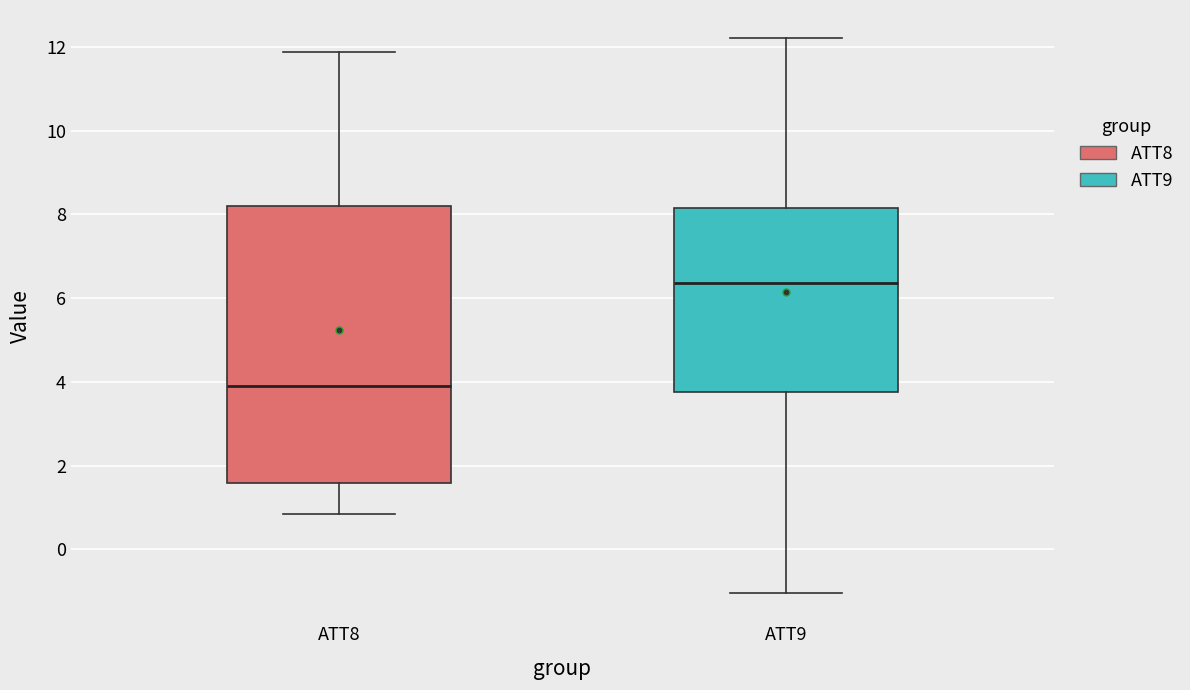

Reading left to right, transcribe this box plot: for each box, give where its median line is, the range the box spans, and where its two whiskers end, as read against the y-axis. The values are not printed on the chart, so give them approximately, as read against the axis.

ATT8: median 4.0, box 1.6 to 8.2, whiskers 0.8 to 11.8
ATT9: median 6.4, box 3.8 to 8.2, whiskers -1.0 to 12.2